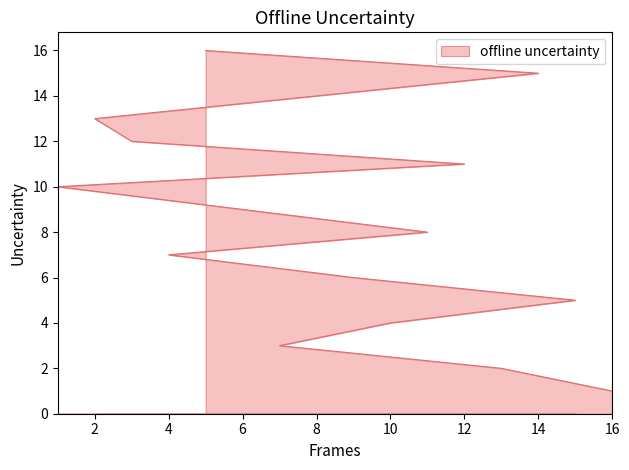

What is the difference between the second highest and minimum values?

14